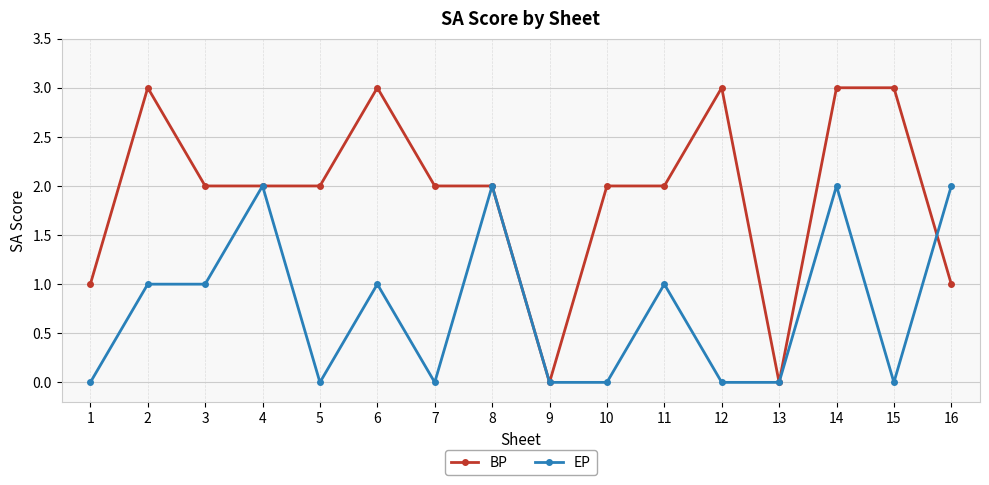

What is the spread (max minus min) of values at 12?

3